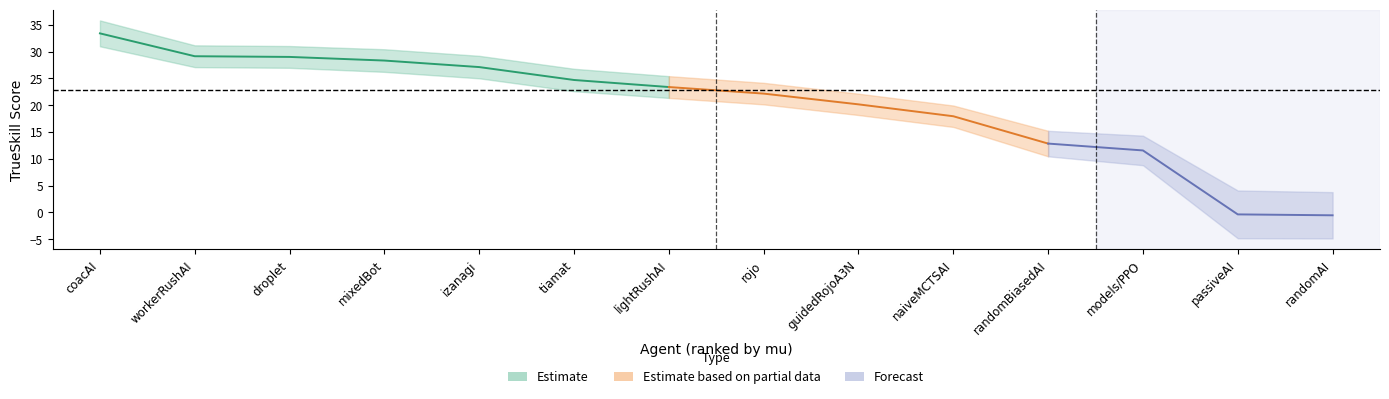

Reading right to left, what are all the values shown in this chart?

mu: 5.9	6.3	15.7	16.4	20.9	23.1	25.2	26.4	27.8	30.3	31.5	32.0	32.2	37.0
sigma: 2.2	2.2	1.4	1.2	1.0	1.0	1.0	1.0	1.0	1.0	1.1	1.0	1.0	1.2
trueskill: -0.5	-0.4	11.6	12.8	17.9	20.2	22.2	23.4	24.7	27.1	28.3	29.0	29.1	33.4